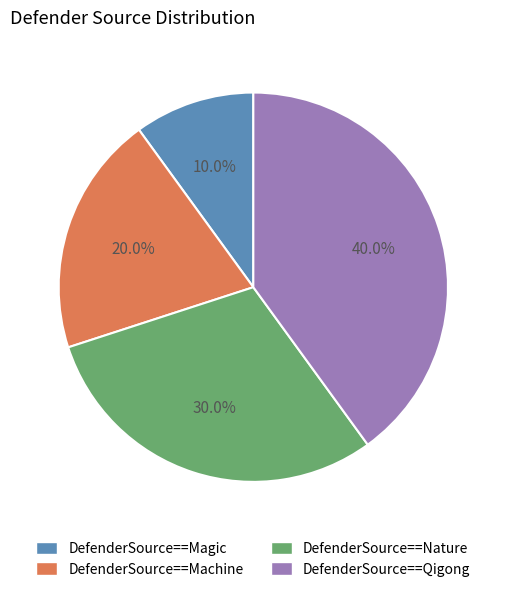

Rank the categories by value from lowest to highest.

DefenderSource==Magic, DefenderSource==Machine, DefenderSource==Nature, DefenderSource==Qigong